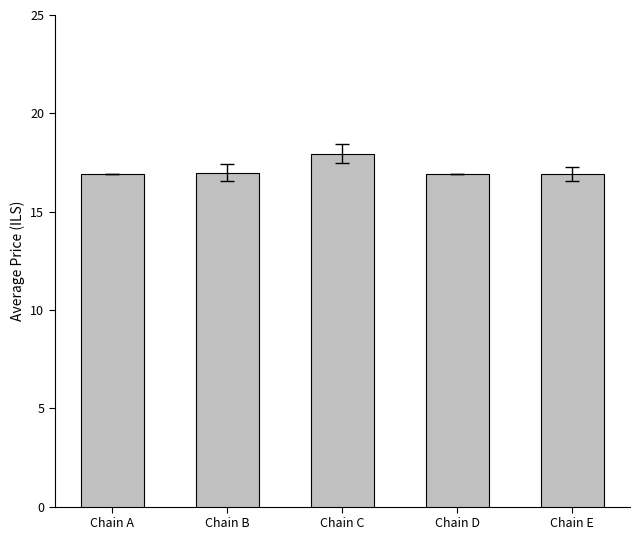

Read the value at Chain C.

17.9